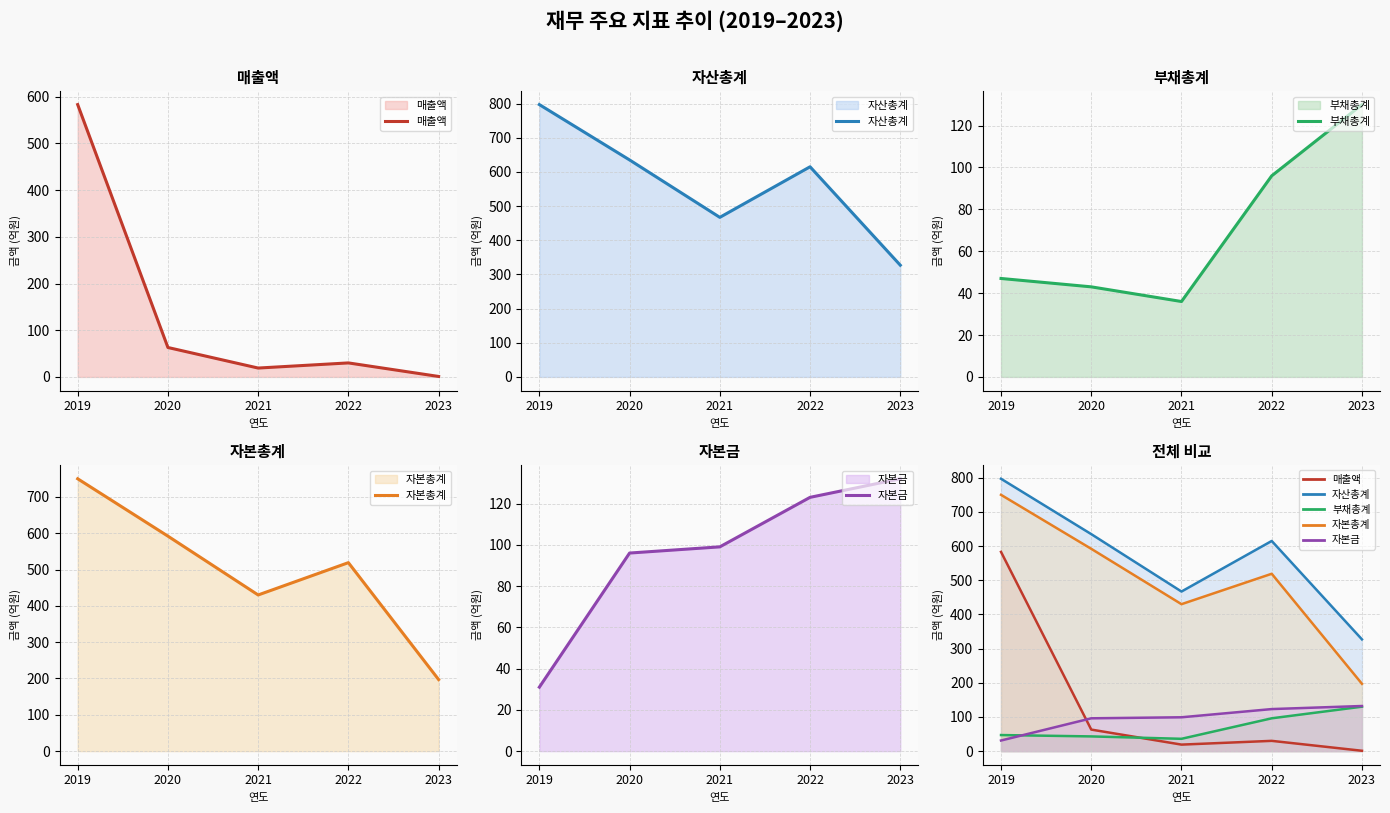

Reading left to right, extract all data points from this chart.

매출액: 583	63	19	30	1
자산총계: 797	635	467	615	327
부채총계: 47	43	36	96	130
자본총계: 750	592	430	519	197
자본금: 31	96	99	123	132